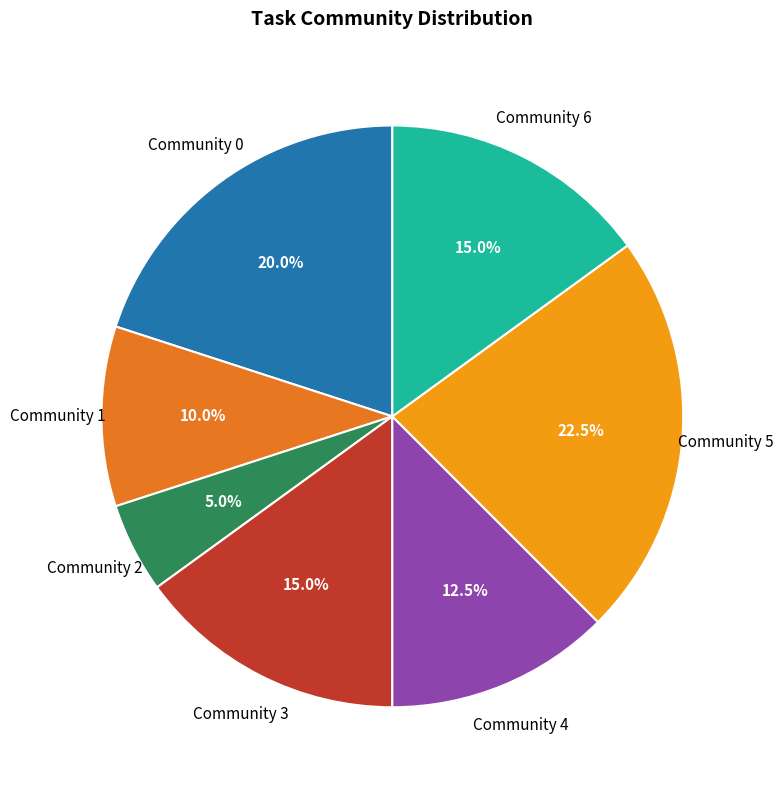

Count the number of slices in the pie.

7